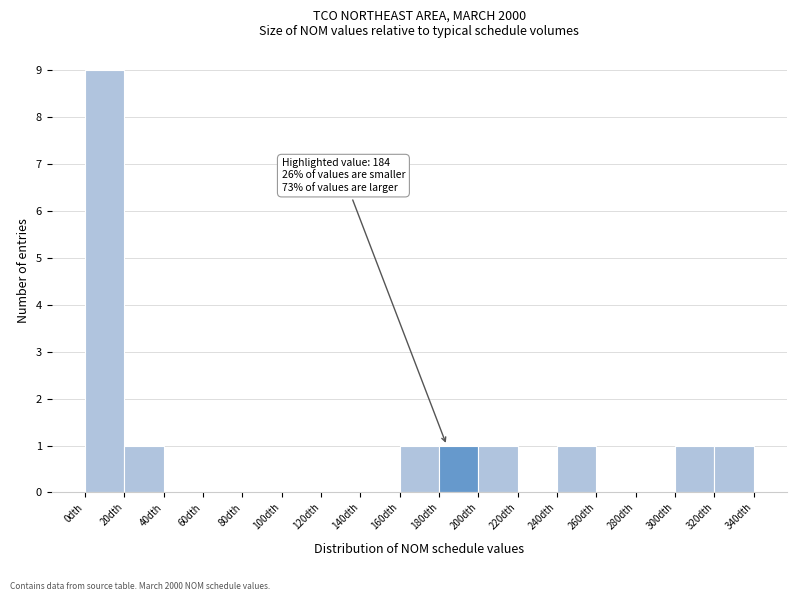

Which range on the x-axis has the tallest bar?

0 to 20